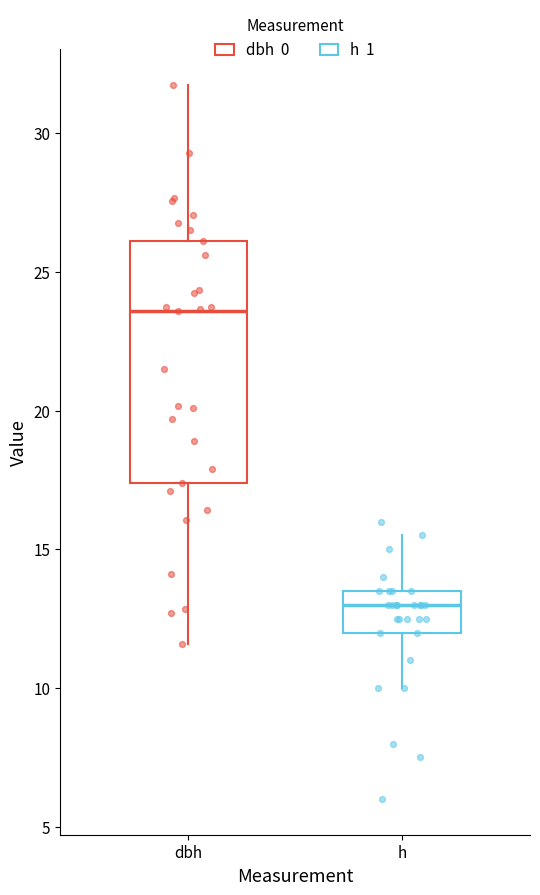

Which box has the highest median line?

dbh